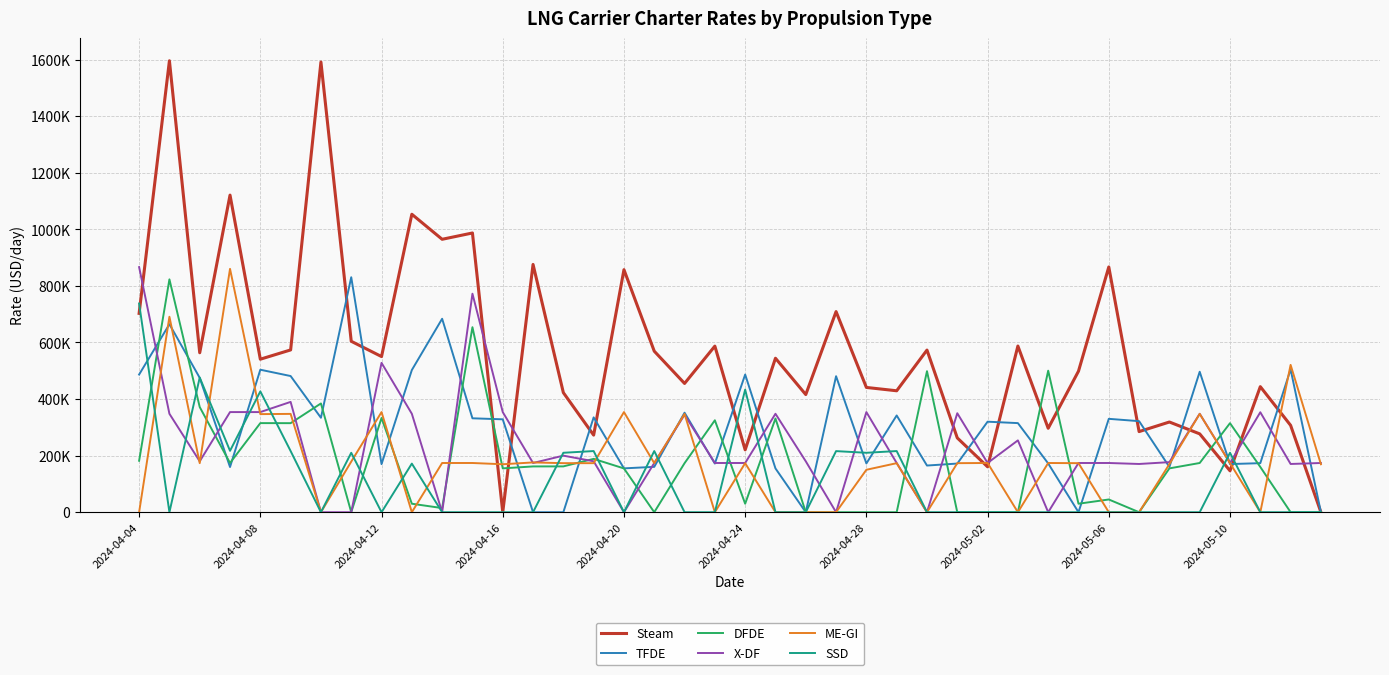

True or false: ME-GI has more than 2 interior local peaks.

True